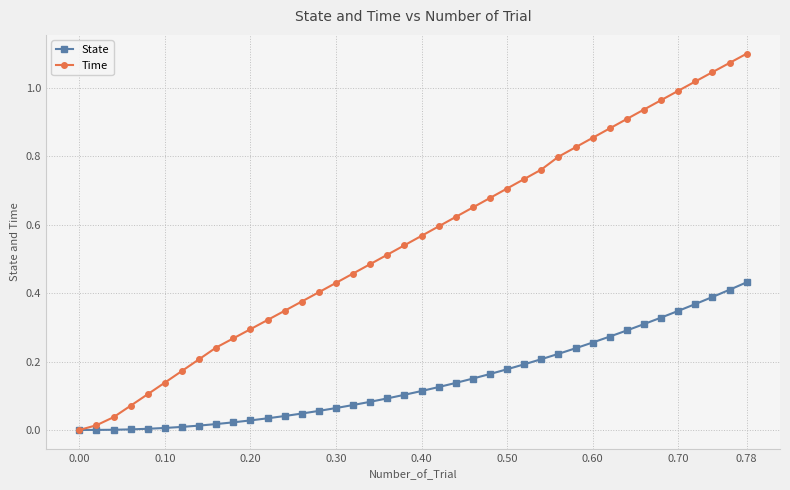

Rank the series by their average value, from highest to lowest.

Time, State